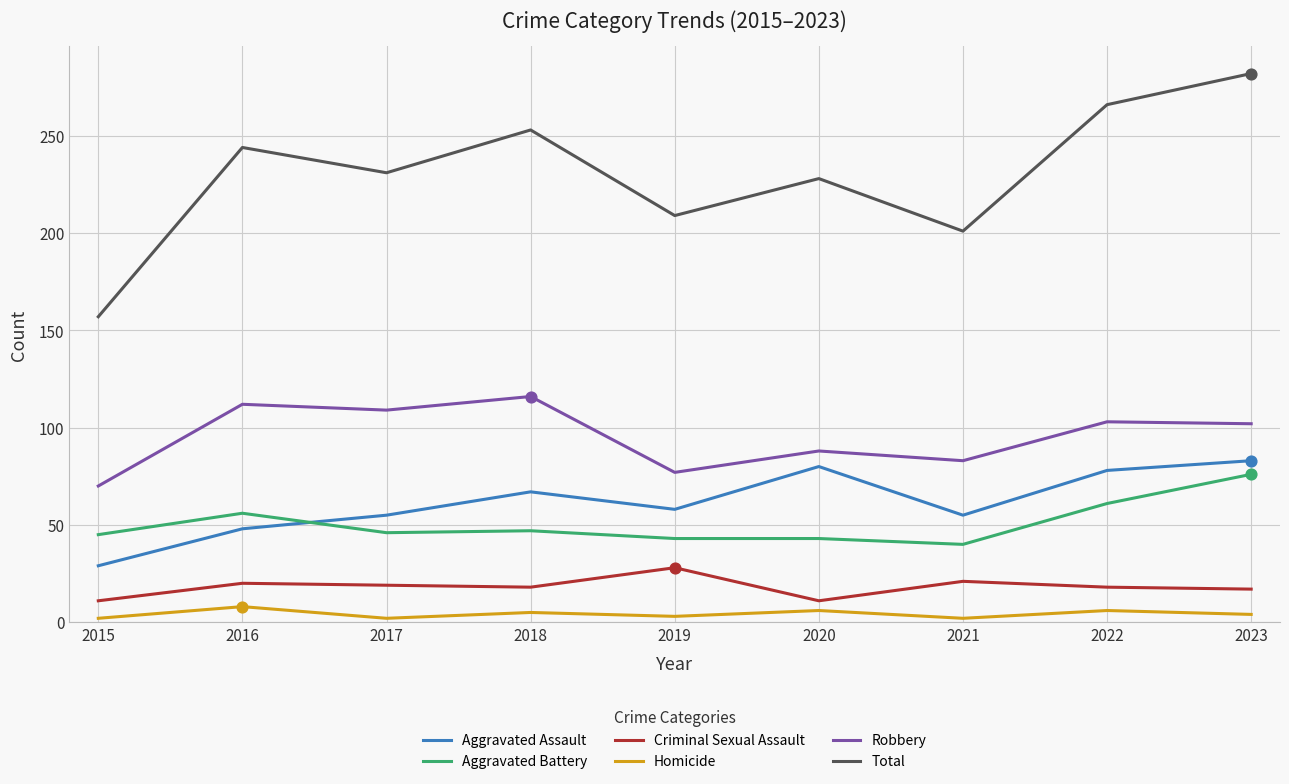

Between 2015 and 2019, which series saw the biggest shift?

Total